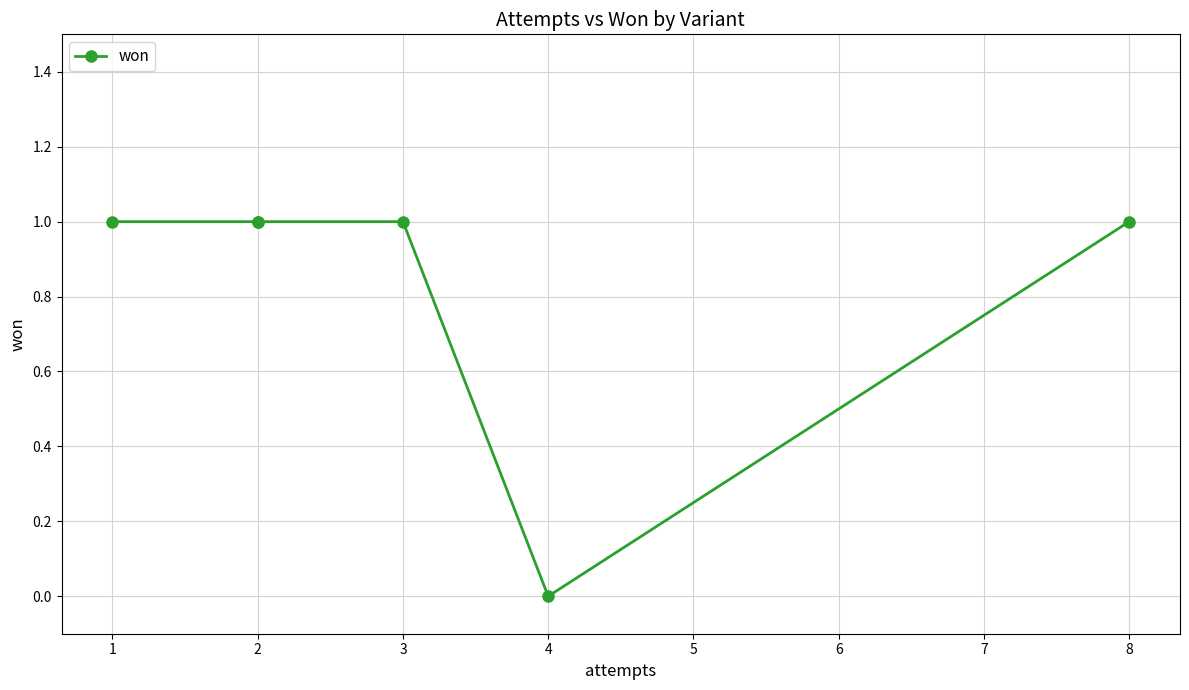

True or false: the data shows 0 at 4.

True